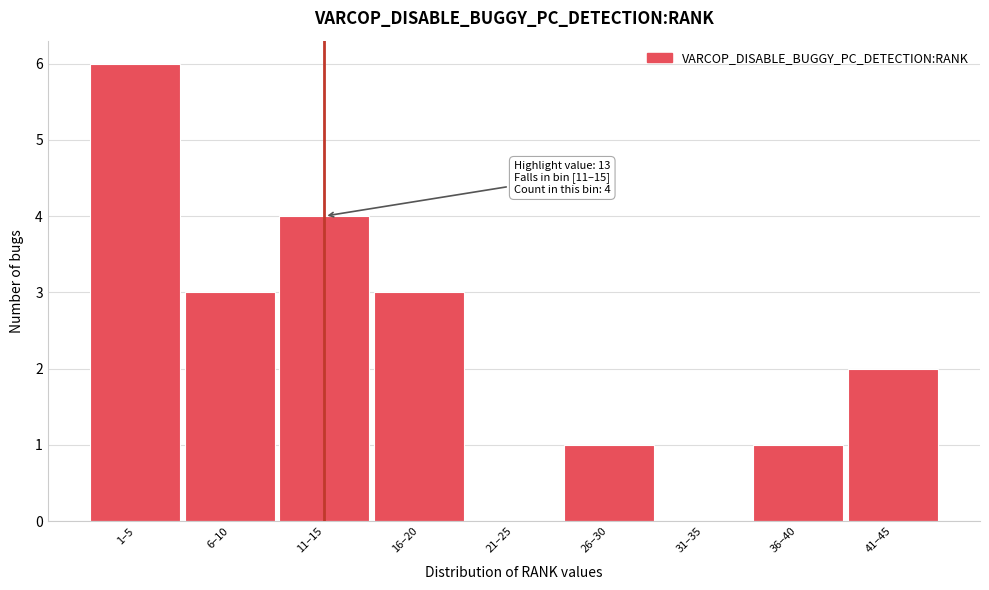

Reading left to right, transcribe all the data shown in this chart.

1–5=6	6–10=3	11–15=4	16–20=3	21–25=0	26–30=1	31–35=0	36–40=1	41–45=2